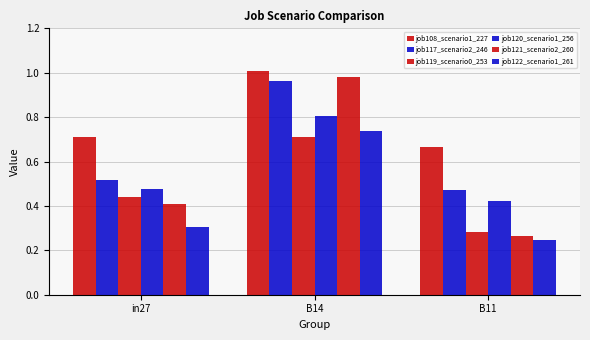

Does the chart contain stacked bars?

No